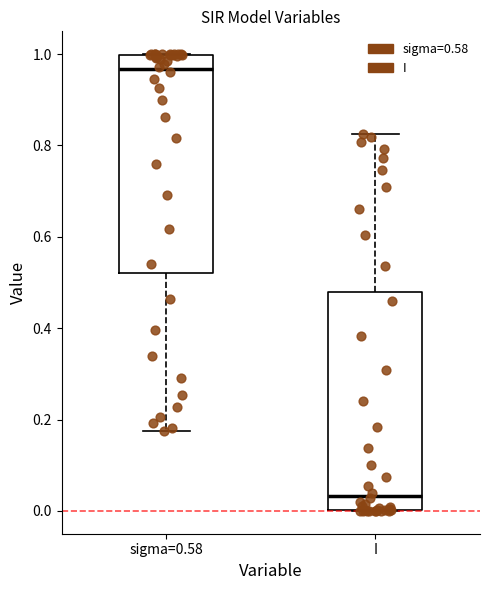

Where is the lower edge of the box for sigma=0.58 on the y-axis? The values are not printed on the chart, so give them approximately, as read against the axis.

0.52